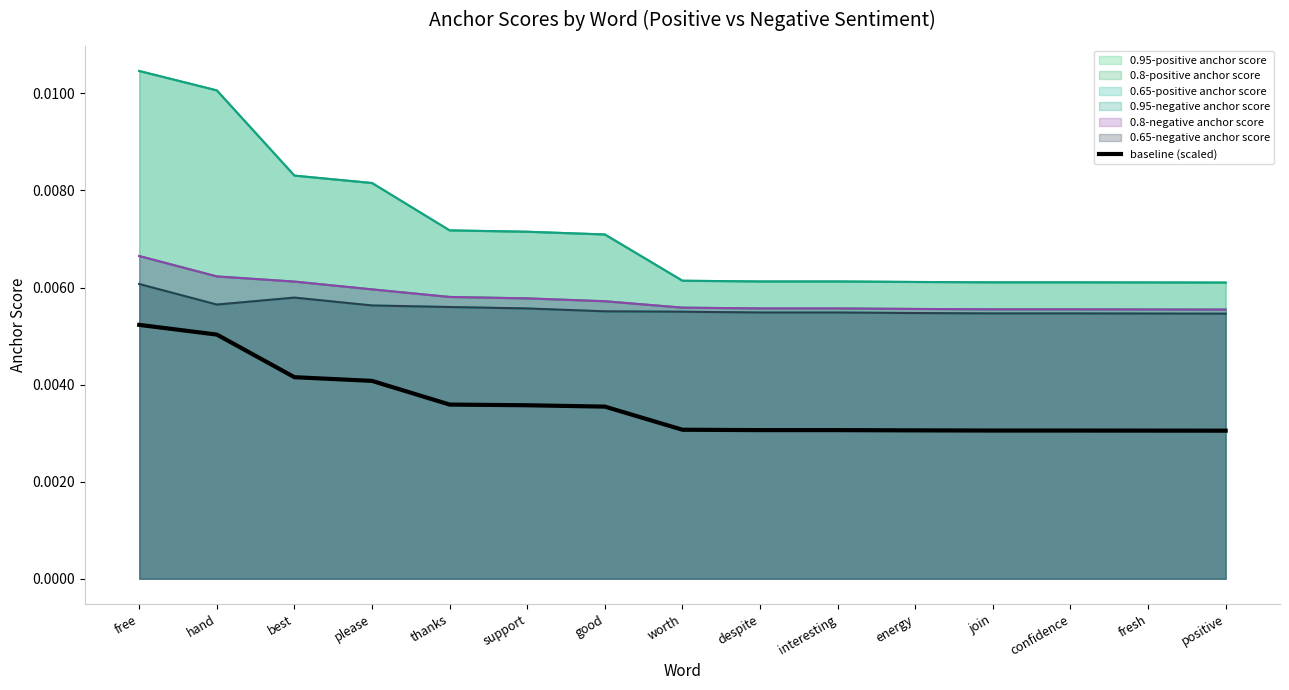

At which category does the chart reach its minimum across all series?

positive